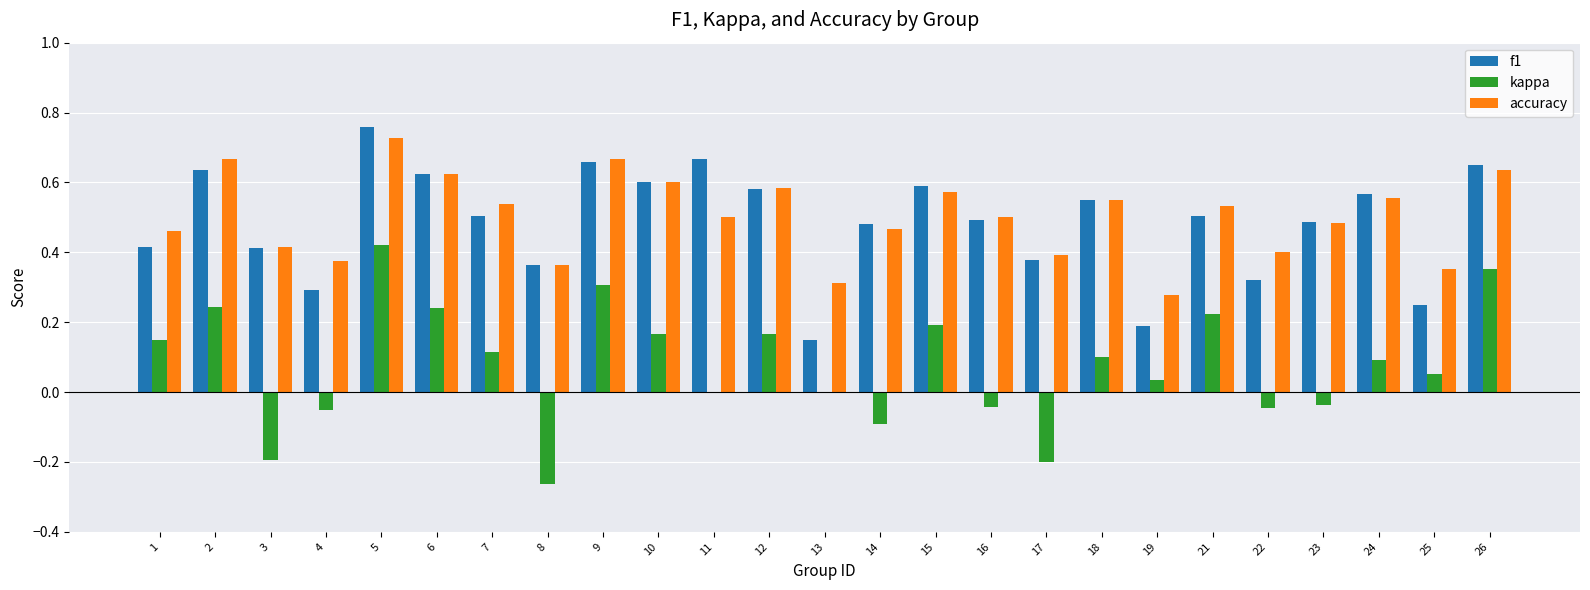

The kappa series shows -0.4 at 11. True or false?

False